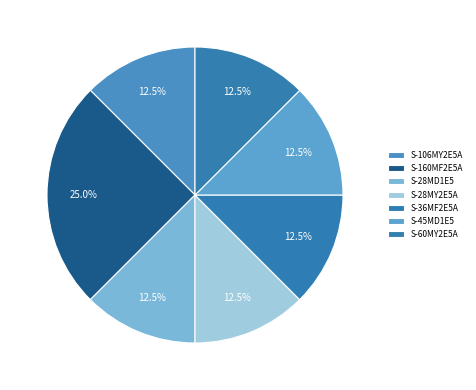

What percentage do S-160MF2E5A and S-60MY2E5A together represent?

37.5%